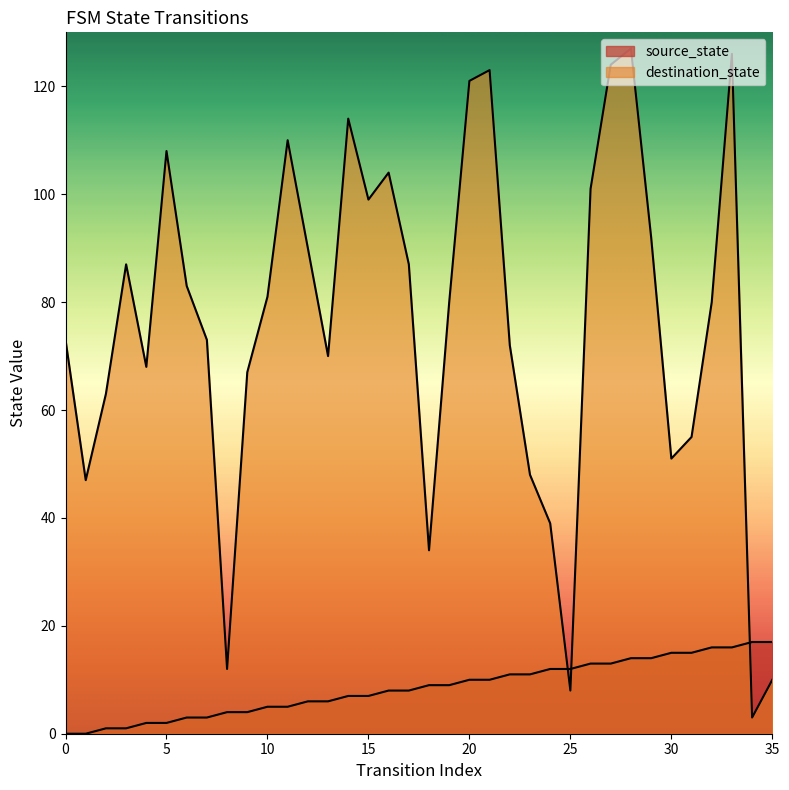

How many values in the source_state series are below 9?

18